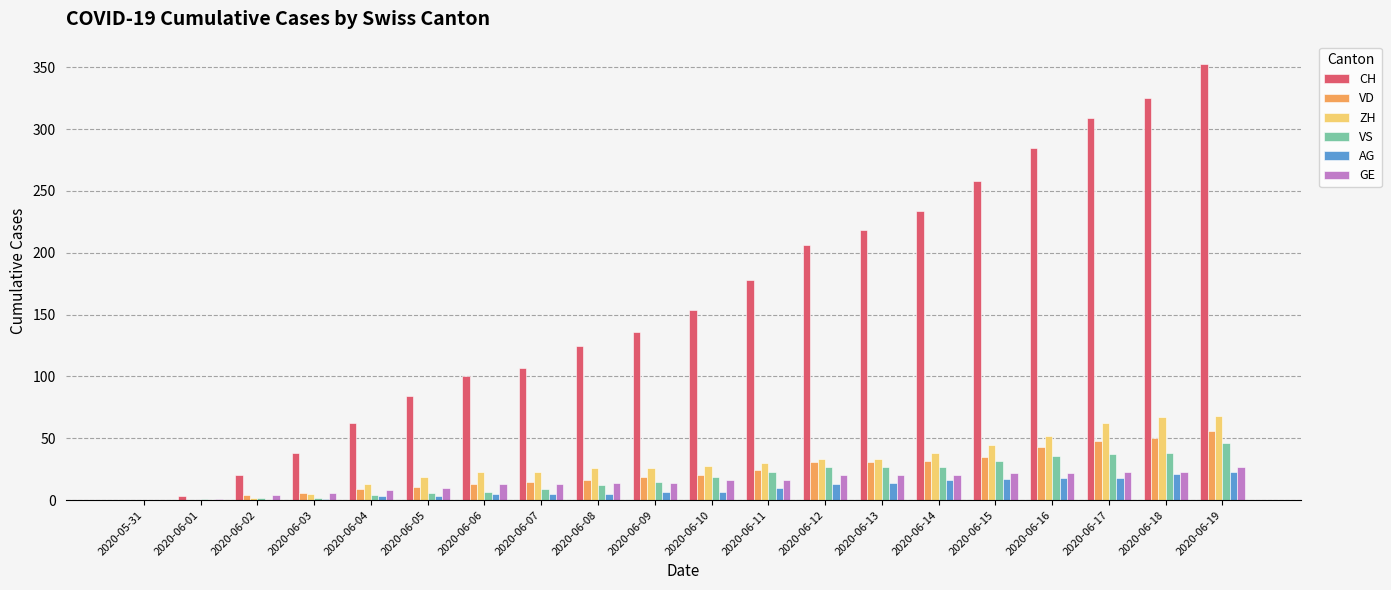

True or false: CH has a value of 154 at 2020-06-10.

True